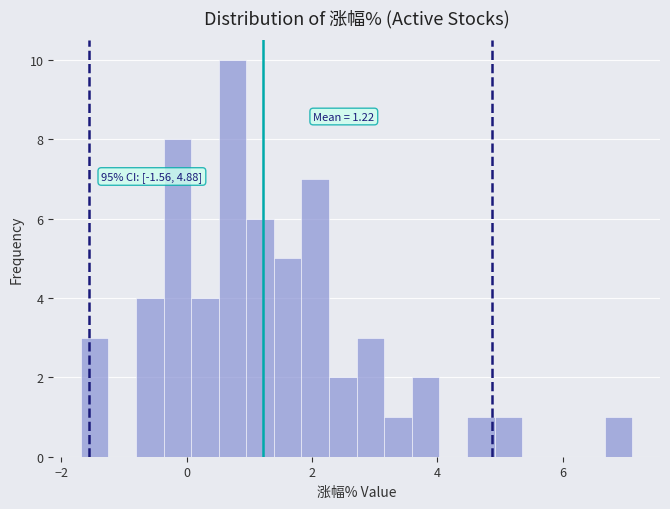

Around what value on the x-axis is the tallest bar? Give the approximate position of its centre, as read against the axis.

0.8